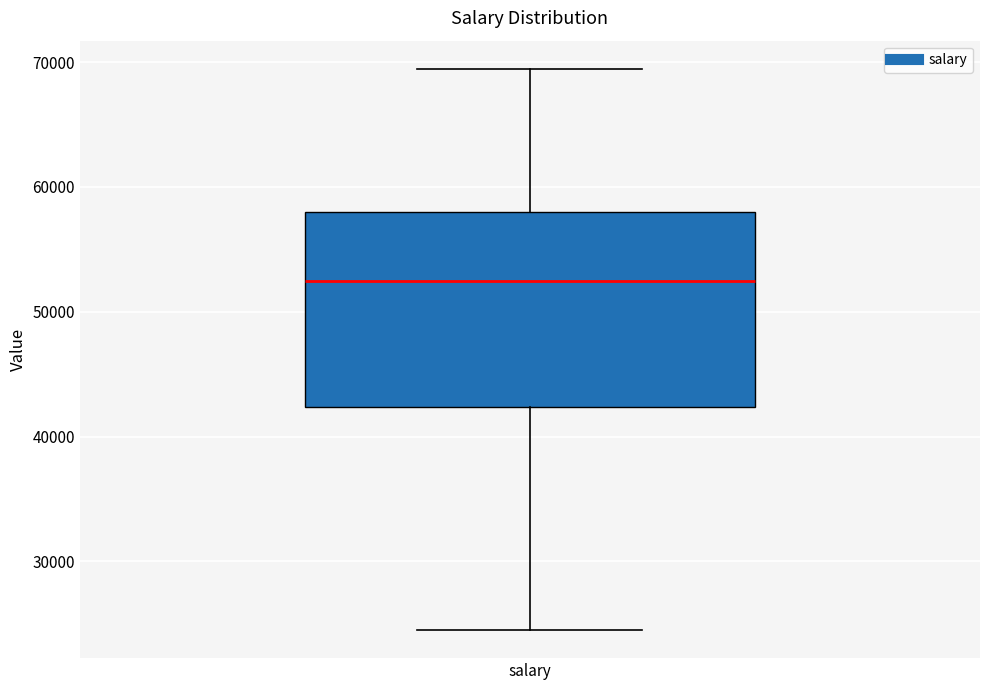

Where does the upper whisker of the box for salary end on the y-axis? The values are not printed on the chart, so give them approximately, as read against the axis.

69000